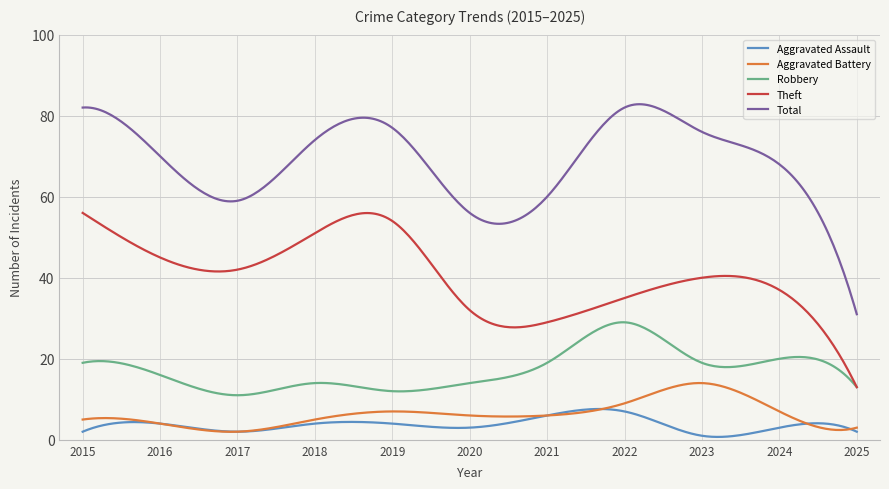

List the series in order of their peak value, lowest first.

Aggravated Assault, Aggravated Battery, Robbery, Theft, Total